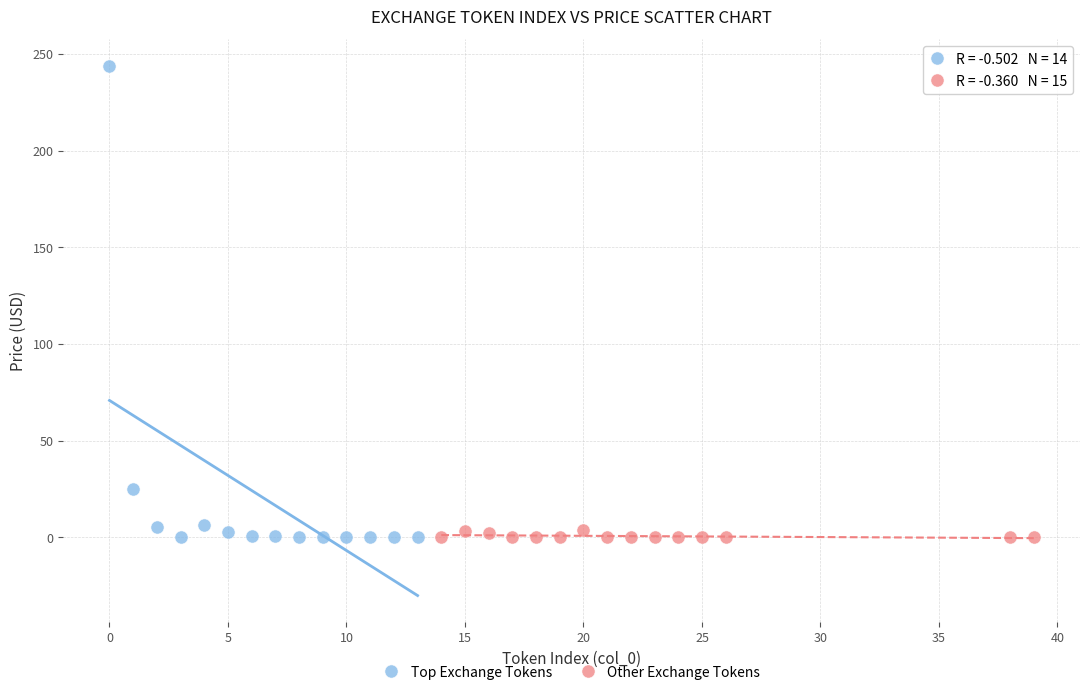

Which series has the widest spread of Y values?

Top Exchange Tokens